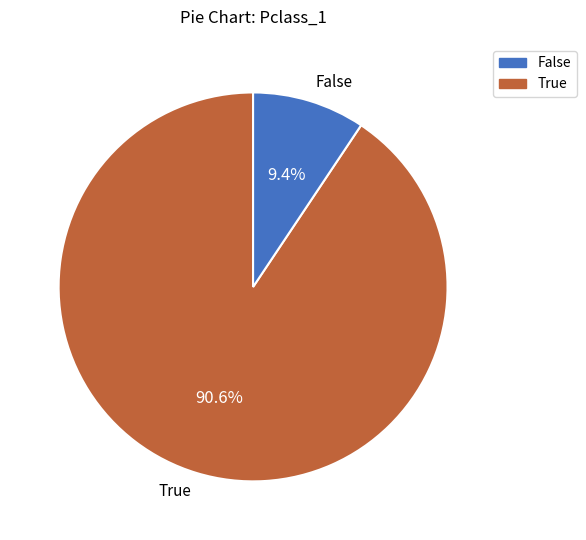

Which category has the smallest portion of the pie?

False